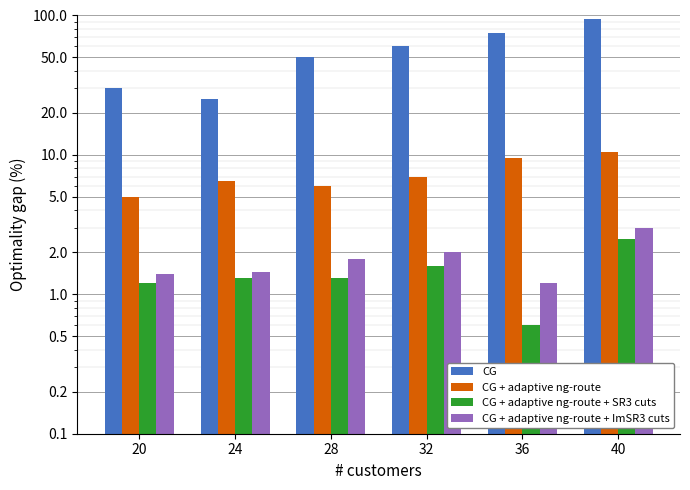

Reading left to right, list all the values displayed in this chart.

CG: 30.0	25.0	50.0	60.0	75.0	95.0
CG + adaptive ng-route: 5.0	6.5	6.0	7.0	9.5	10.5
CG + adaptive ng-route + SR3 cuts: 1.2	1.3	1.3	1.6	0.6	2.5
CG + adaptive ng-route + ImSR3 cuts: 1.4	1.4	1.8	2.0	1.2	3.0